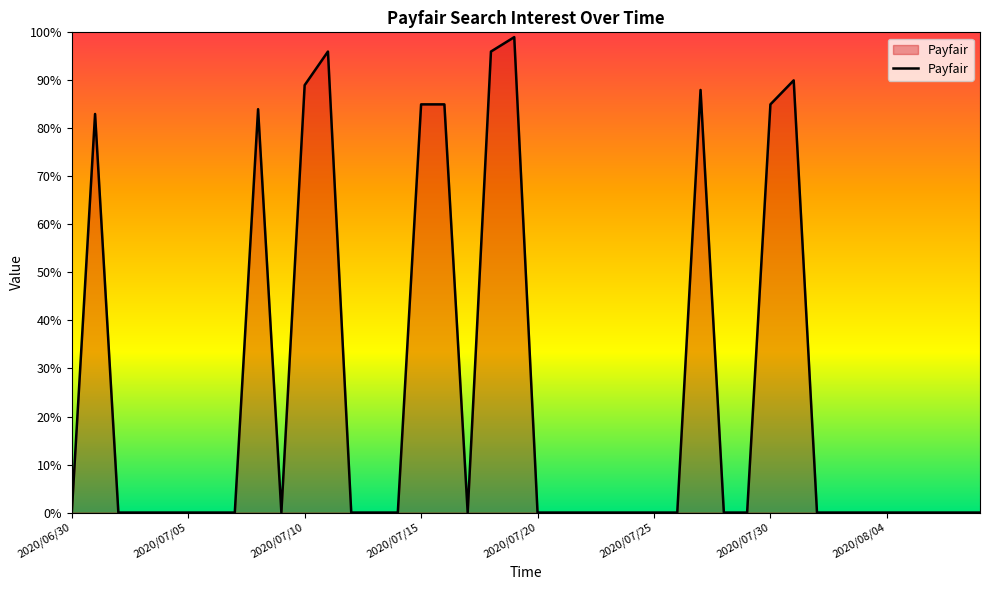

What is the maximum value shown in the chart?

99